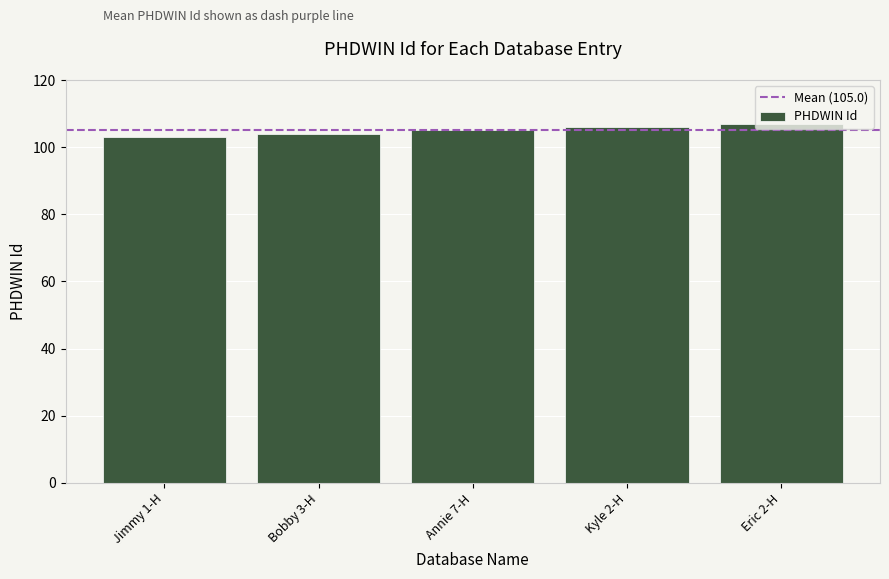

Reading left to right, what are all the values shown in this chart?

Jimmy 1-H=103	Bobby 3-H=104	Annie 7-H=105	Kyle 2-H=106	Eric 2-H=107